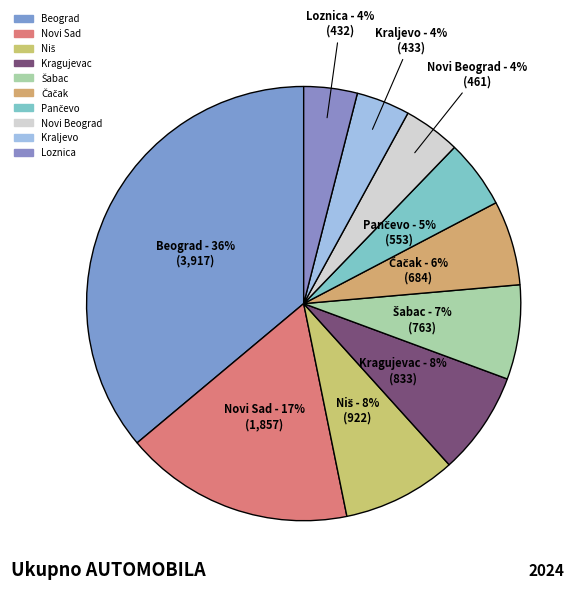

To the nearest percent, what is the average slice percentage?

10%